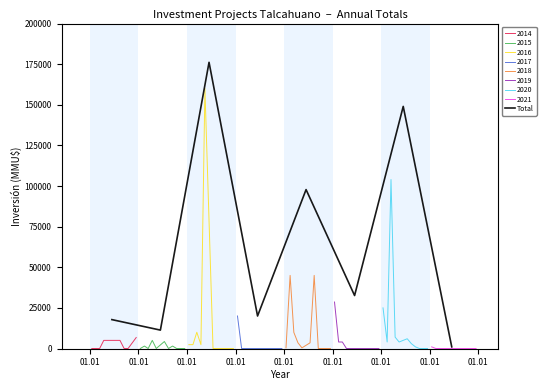

Does the chart have visible grid lines?

No